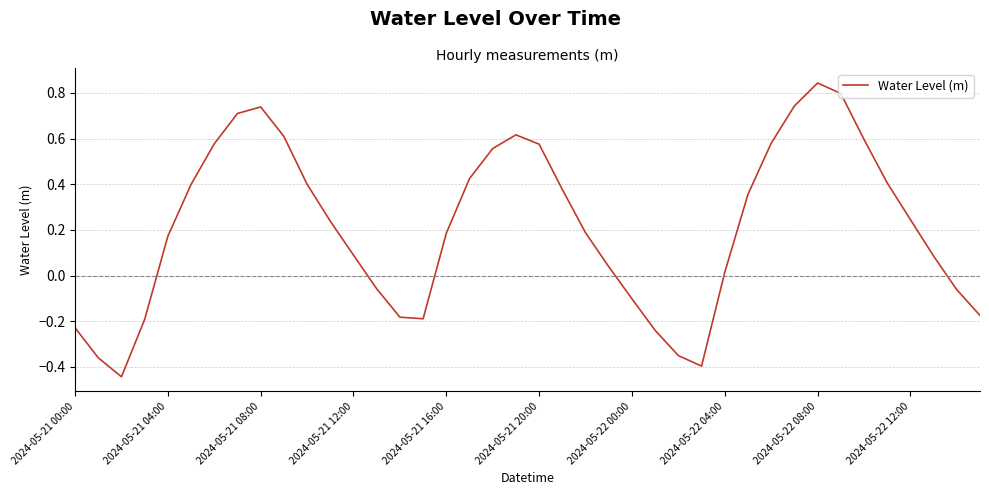

Where is the data nearest to the value 0?

2024-05-22 04:00